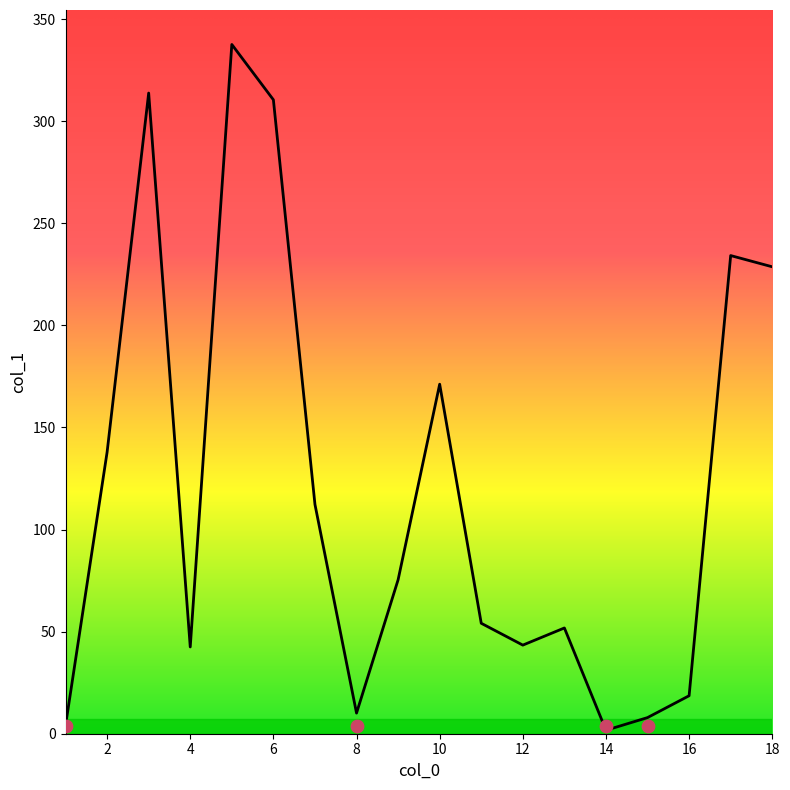

What is the change in value from 16 to 6?

+291.9